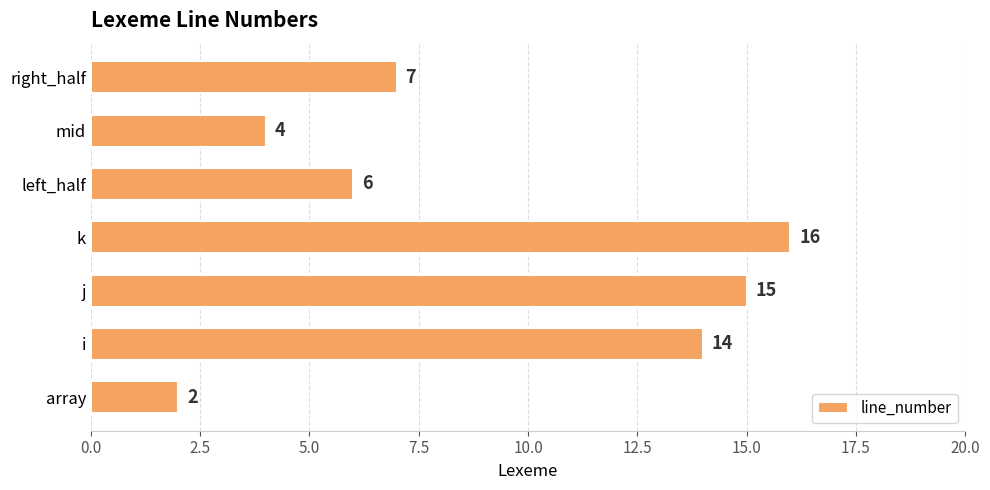

Reading bottom to top, transcribe all the data shown in this chart.

2	14	15	16	6	4	7